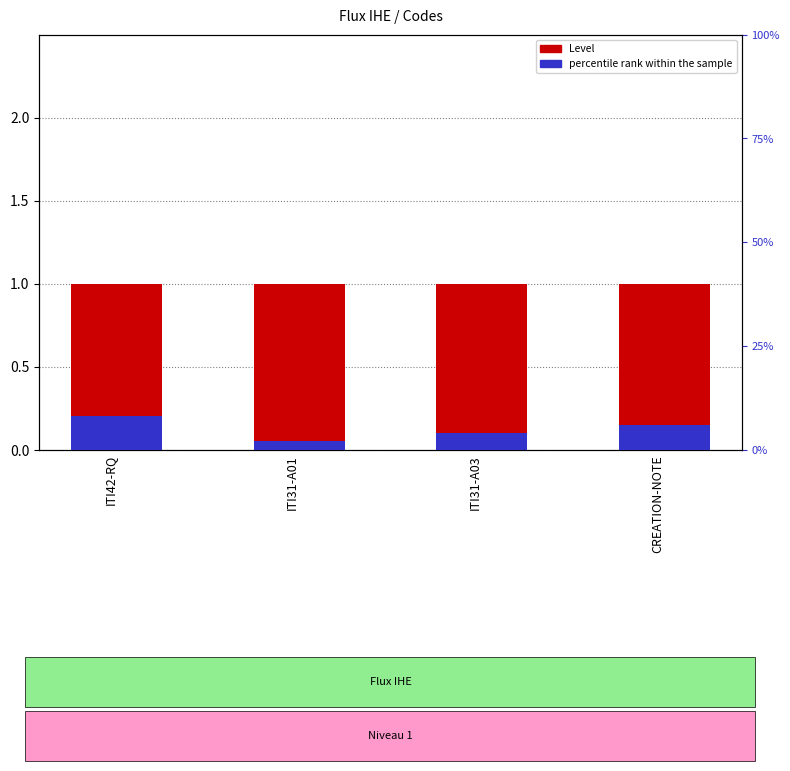

Which series has the widest spread of values?

percentile rank within the sample